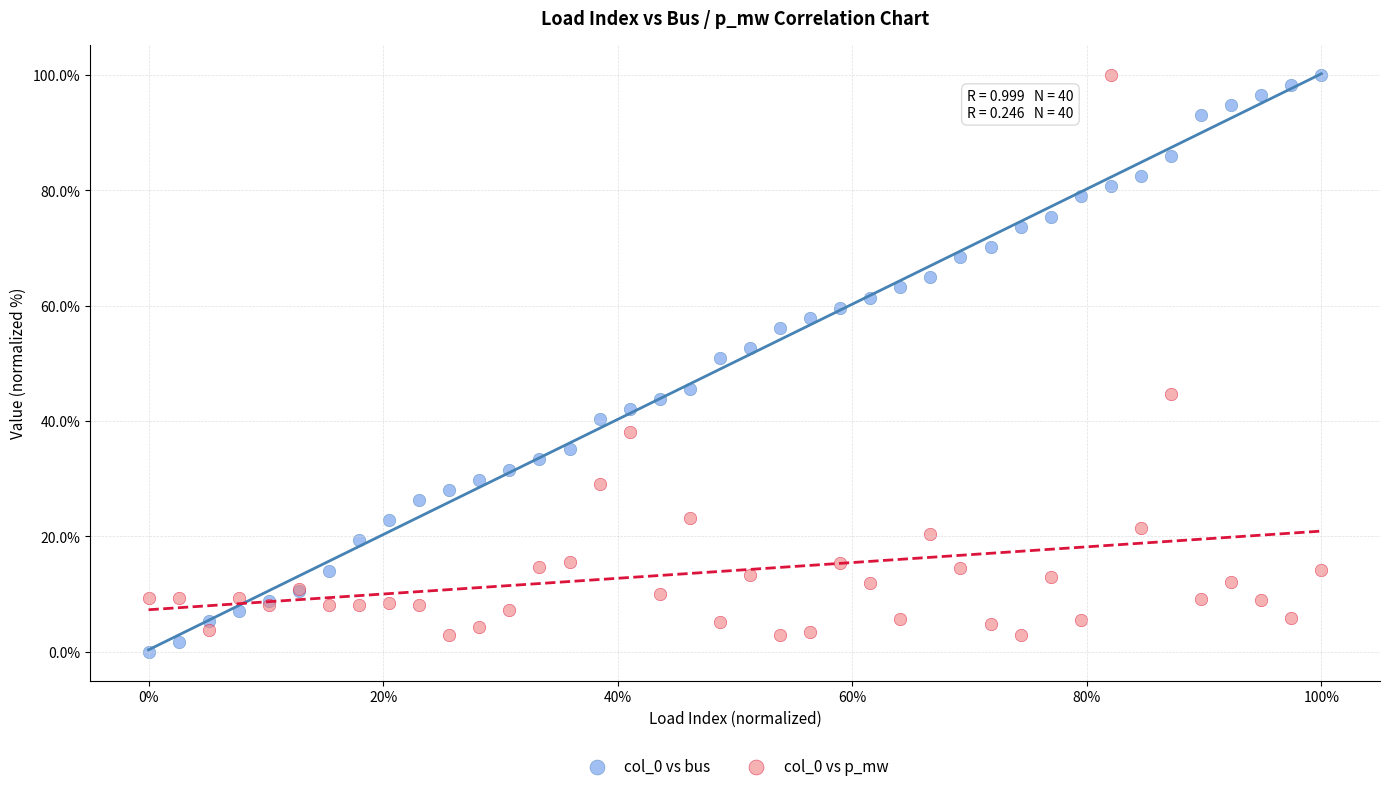

Which series has the largest Y range (max minus min)?

col_0 vs bus